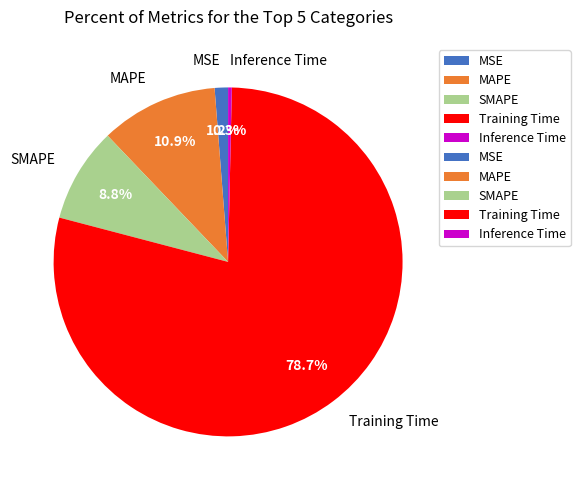

To the nearest percent, what is the difference between the MAPE and MSE slice percentages?

10%